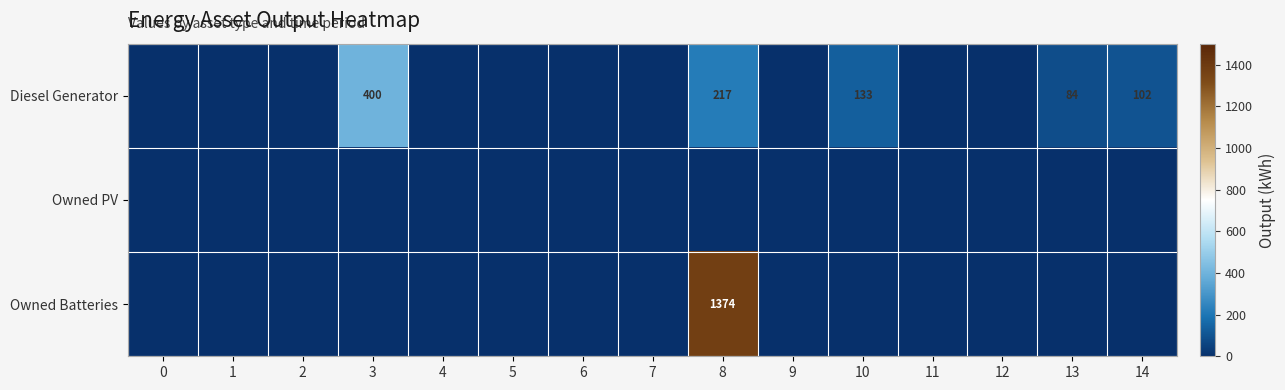

Rank the series by their average value, from highest to lowest.

Owned Batteries, Diesel Generator, Owned PV